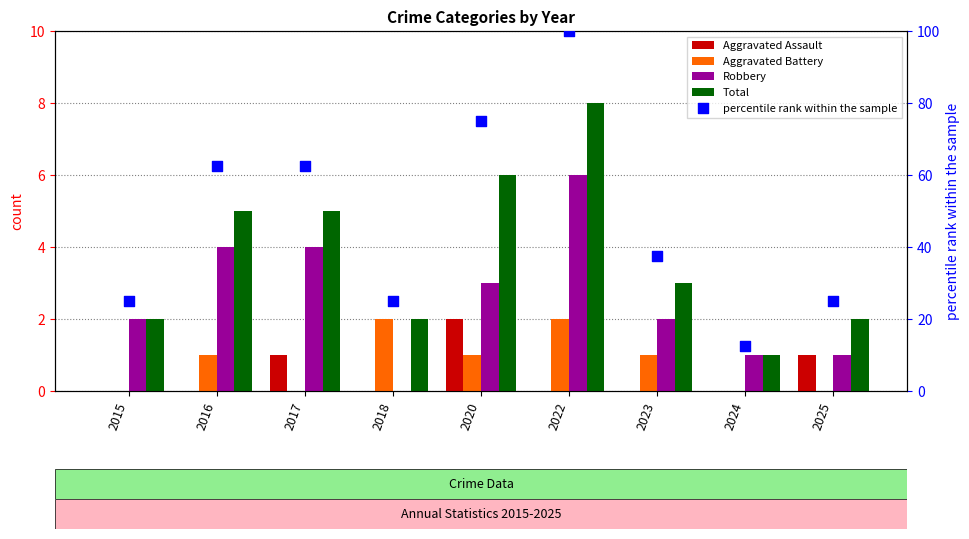

Is the value of percentile rank within the sample at 2015 greater than the value of Aggravated Assault at 2023?

Yes